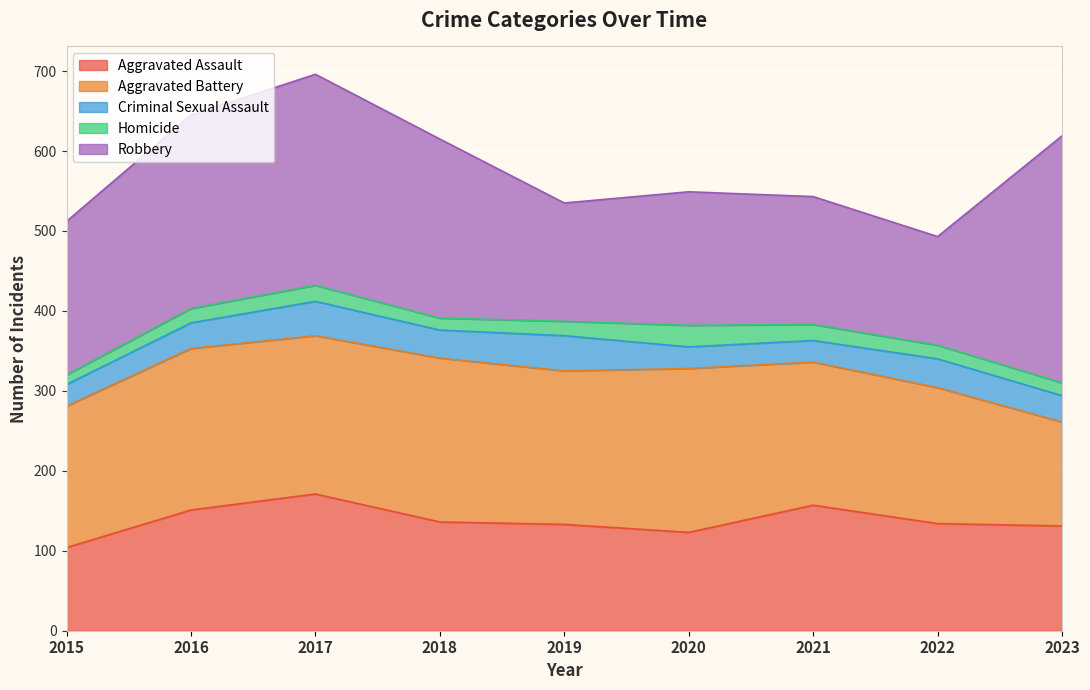

How many data points in Homicide are less than 18?

4